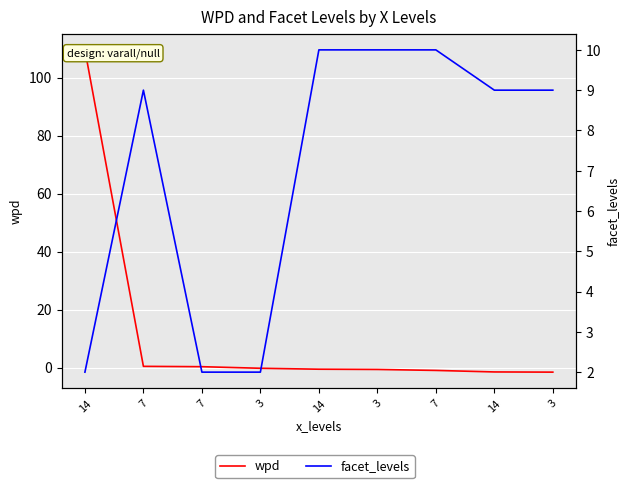

Where does the wpd series first go above 0?

14